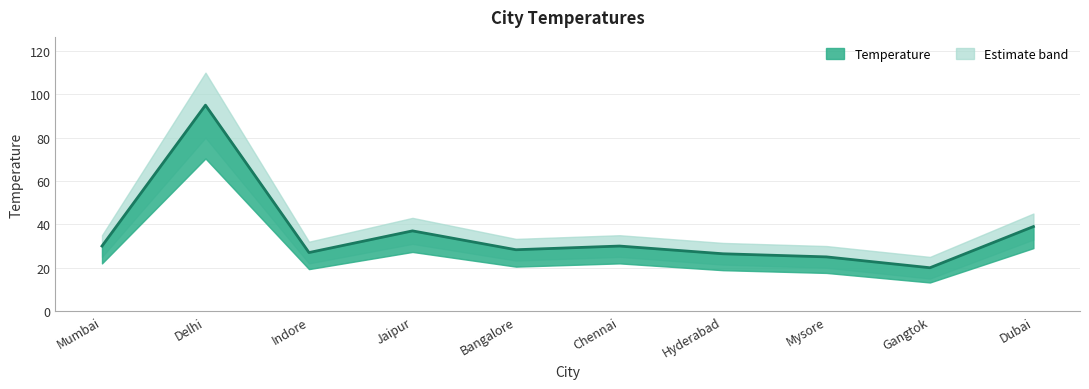

At which label does the data first exceed 30?

Delhi